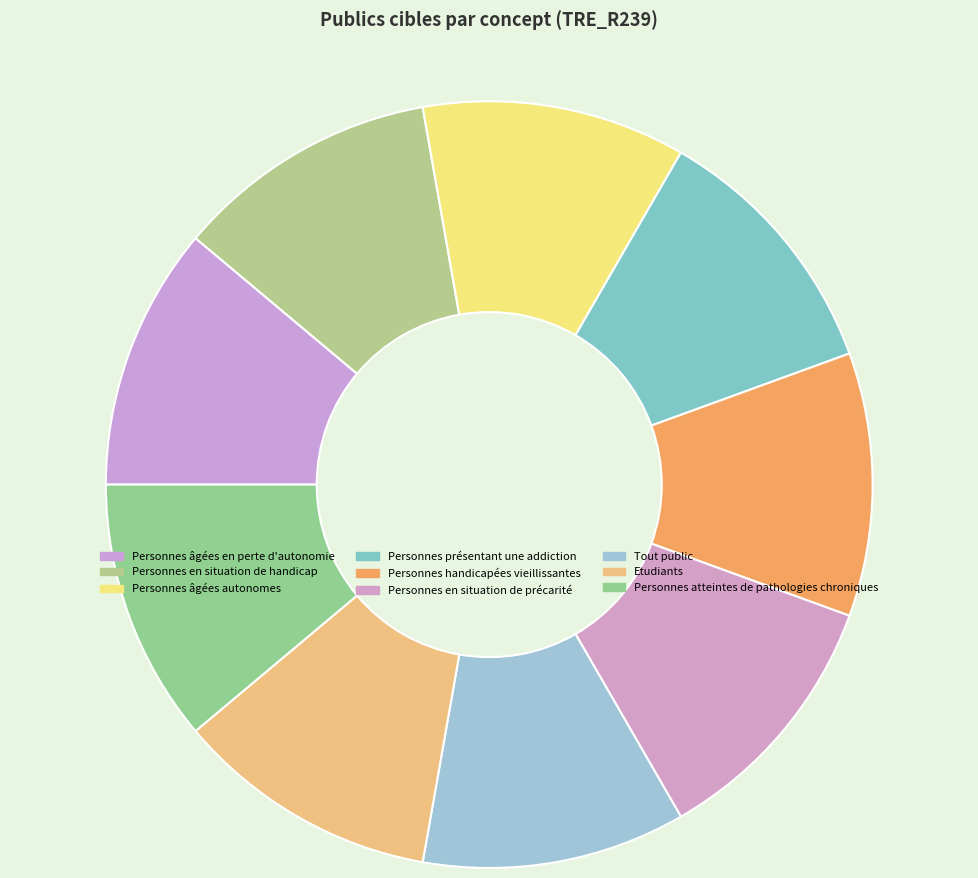

Between Personnes en situation de handicap and Personnes âgées autonomes, which is larger?

Personnes âgées autonomes